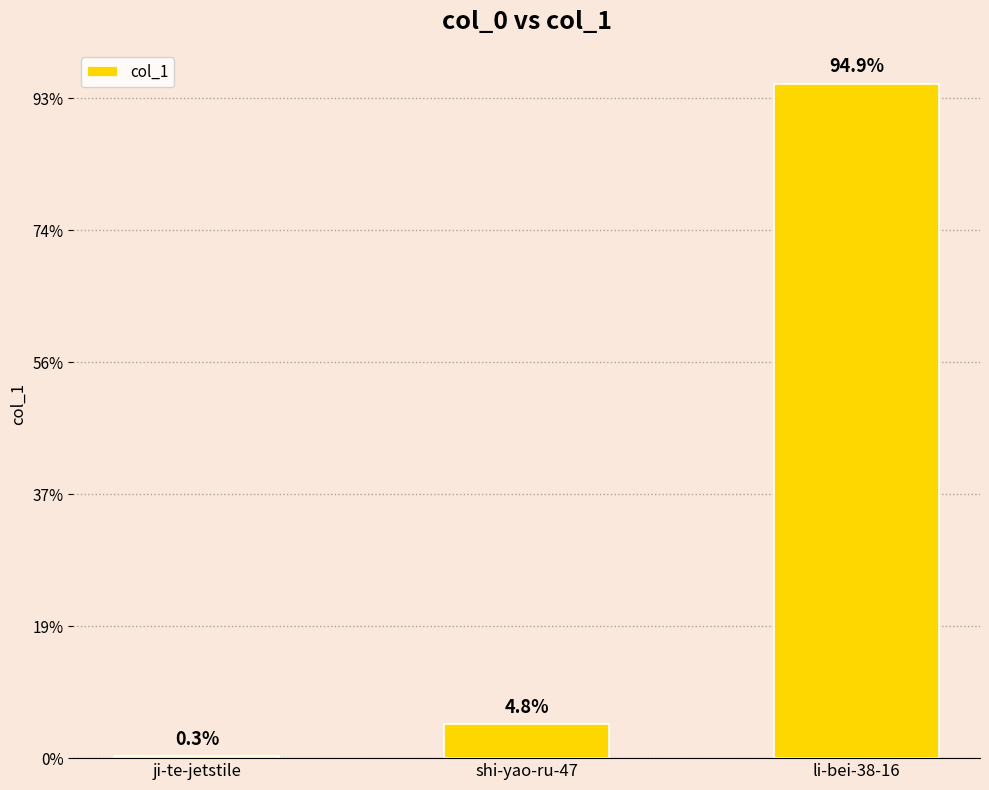

List the labels in order of value, largest first.

li-bei-38-16, shi-yao-ru-47, ji-te-jetstile